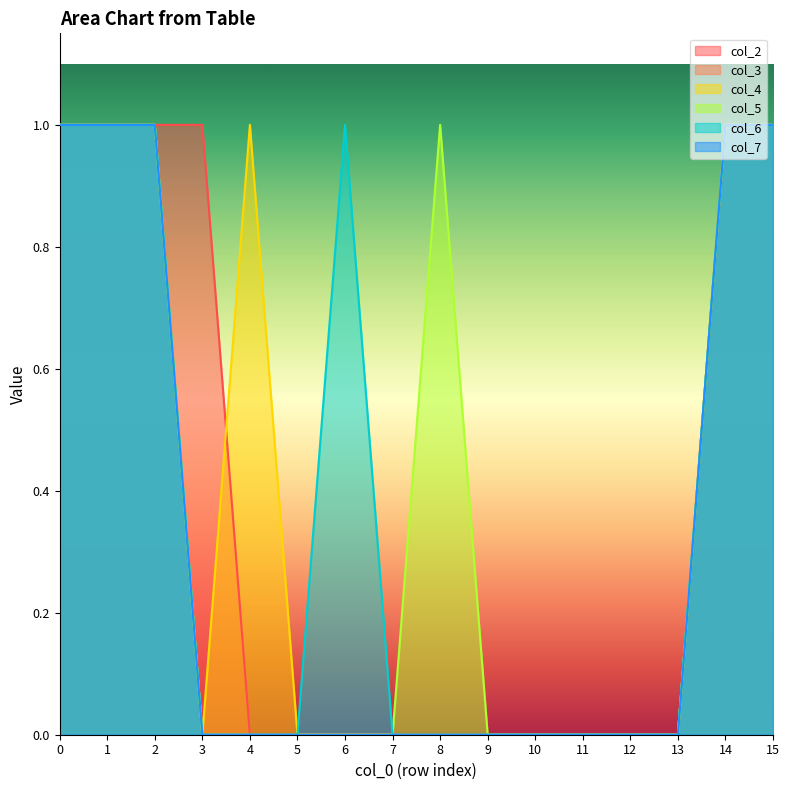

How many interior local valleys does the col_4 series have?

1